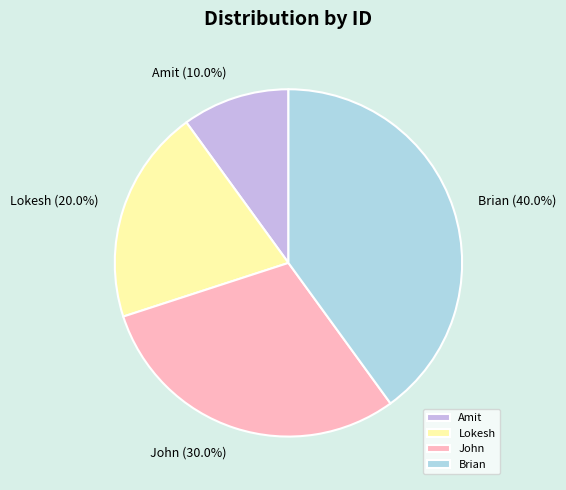

What is the largest slice in the pie chart?

Brian